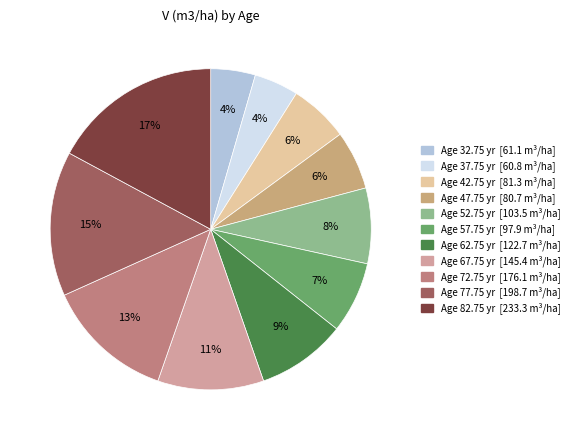

Is there any slice that represents more than half of the pie?

No